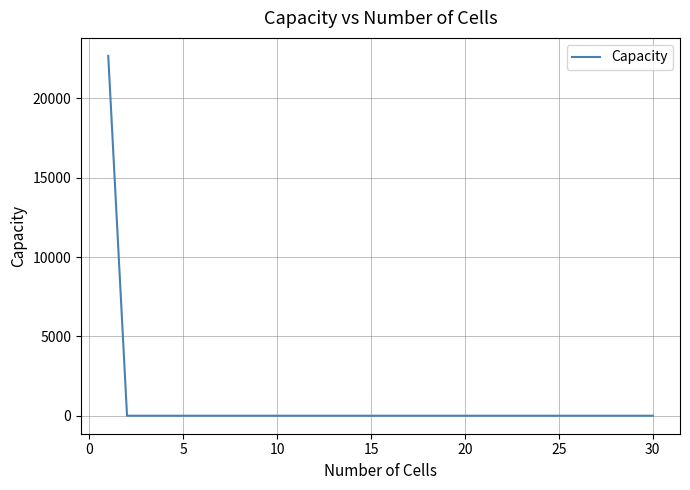

What is the difference between the maximum and minimum values?

22668.4